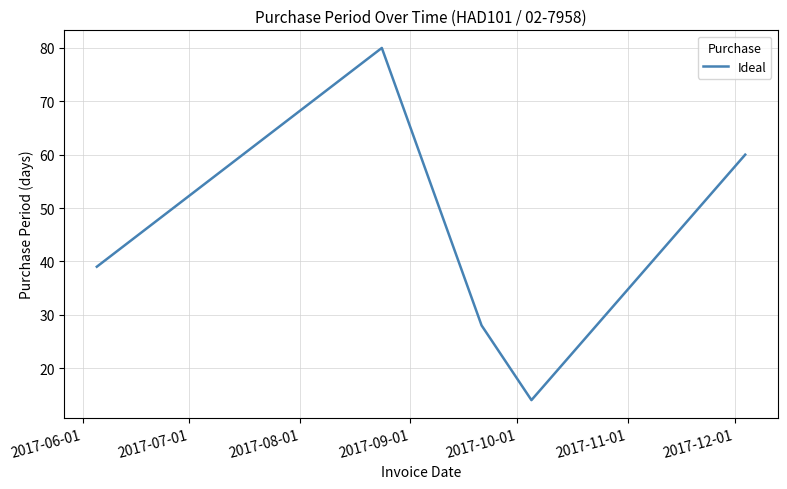

How many interior local peaks (higher than both neighbors) does the data have?

1